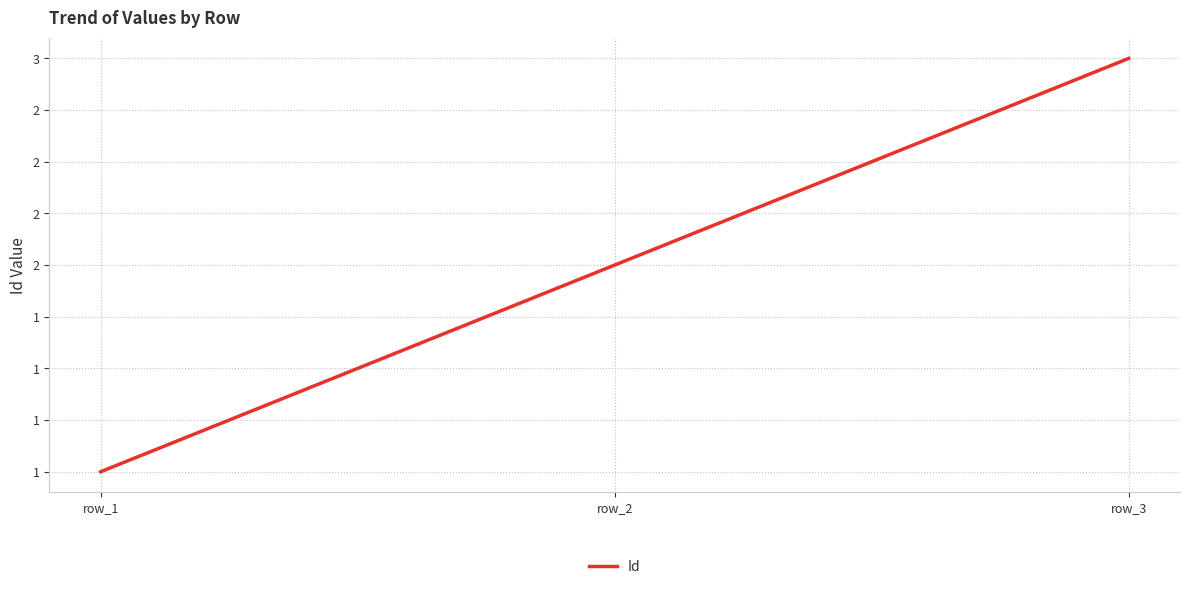

Rank the categories by value from highest to lowest.

row_3, row_2, row_1